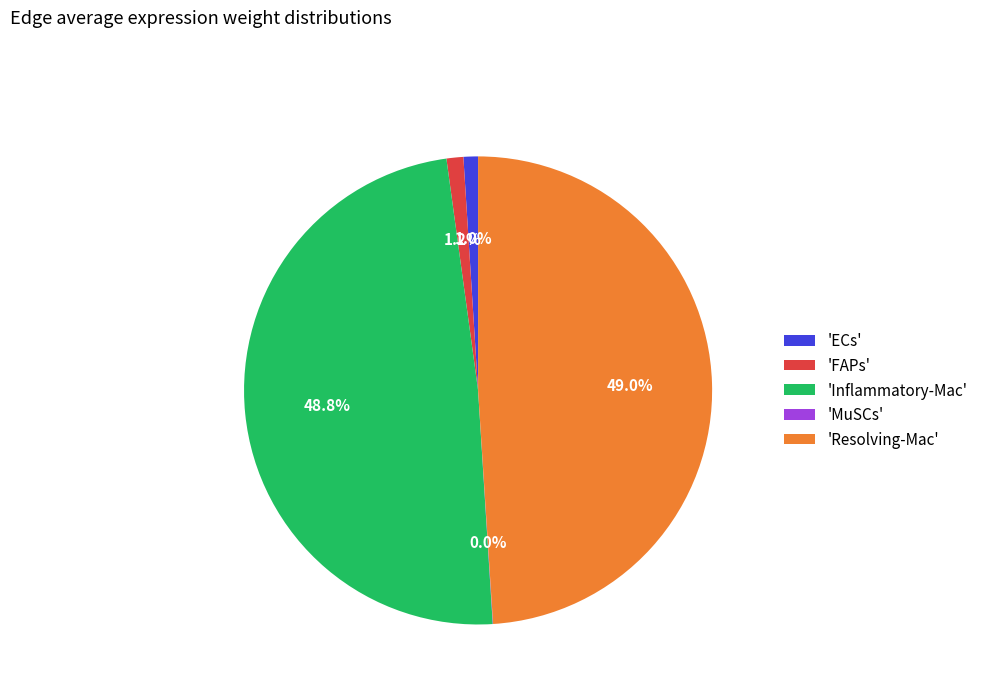

Which has a higher value, 'Inflammatory-Mac' or 'FAPs'?

'Inflammatory-Mac'